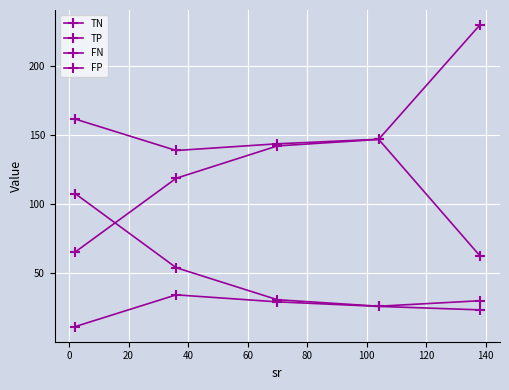

Count the number of data series in this chart.

4